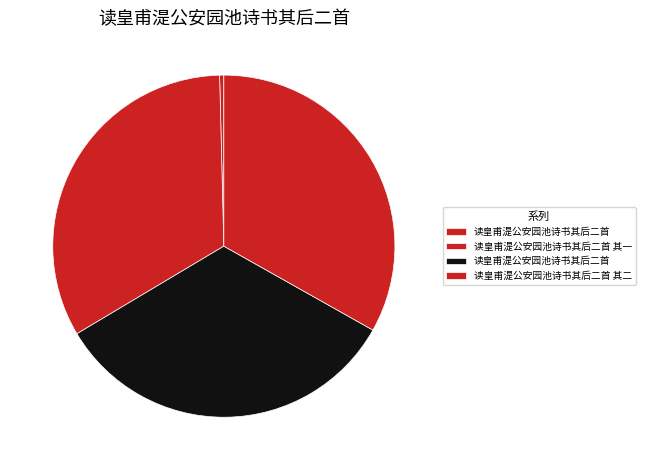

Count the number of slices in the pie.

4